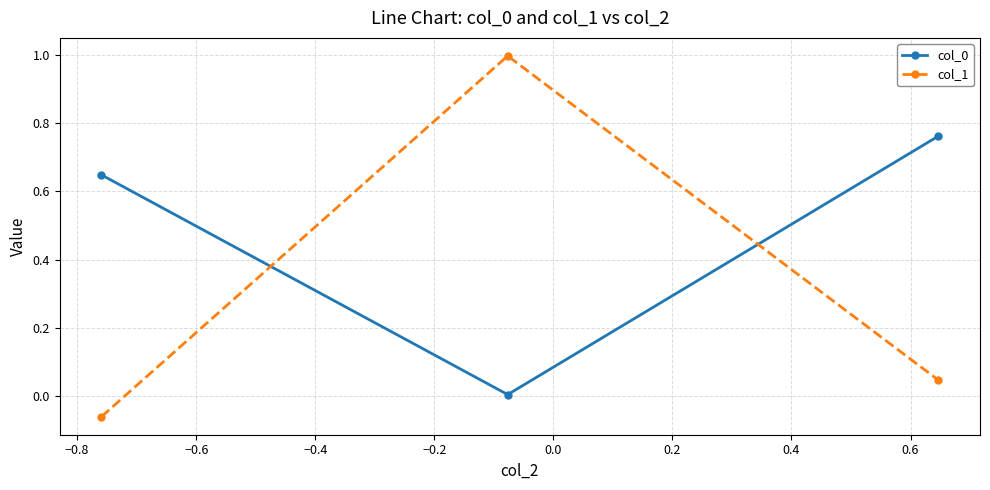

What is the maximum value shown in the chart?

1.0